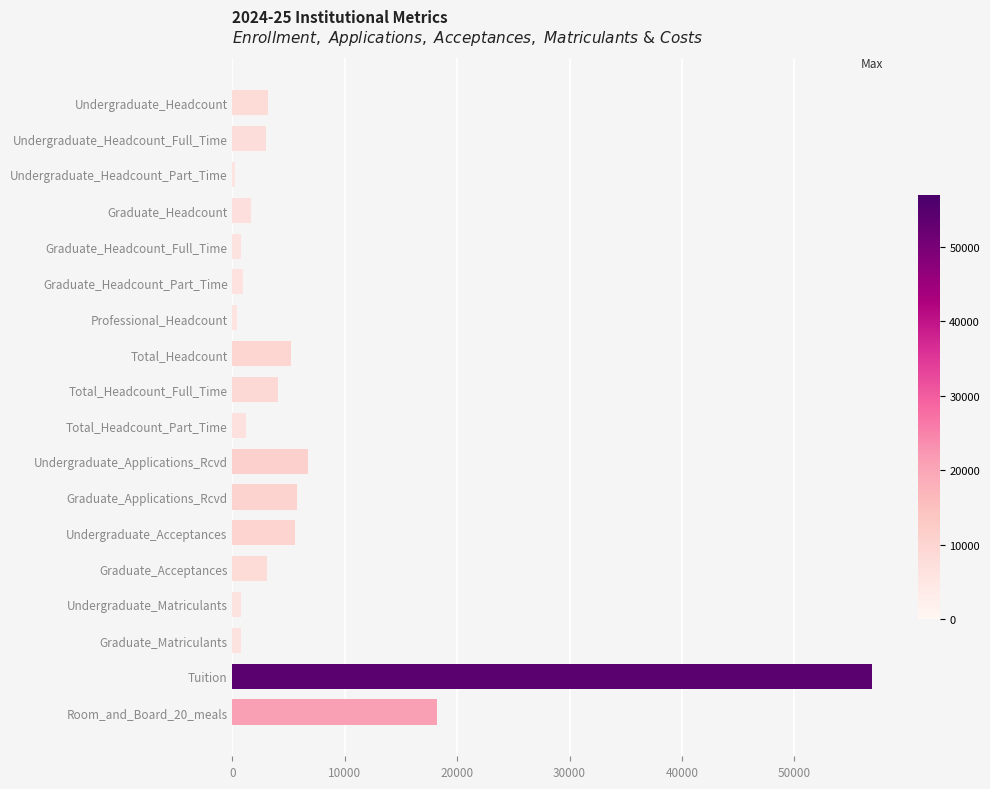

At which label is the value closest to 28569?

Room_and_Board_20_meals